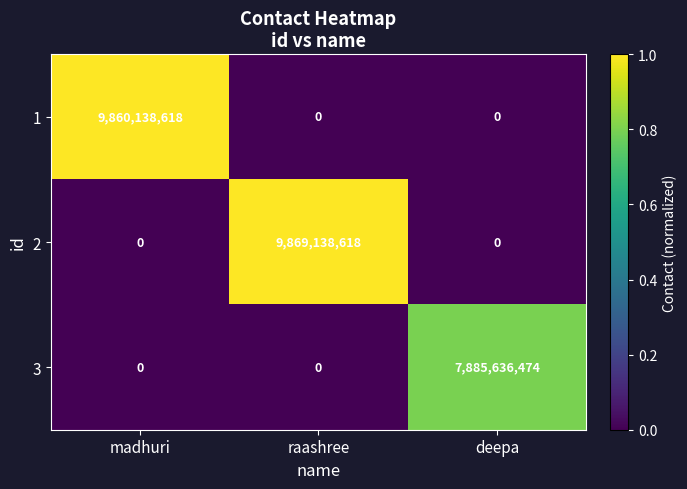

What is the average value of the 1 series?

3286712873